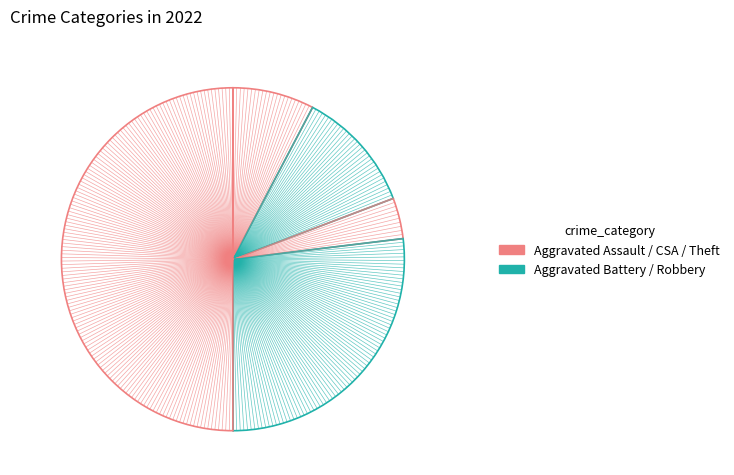

How many segments does this pie chart have?

5